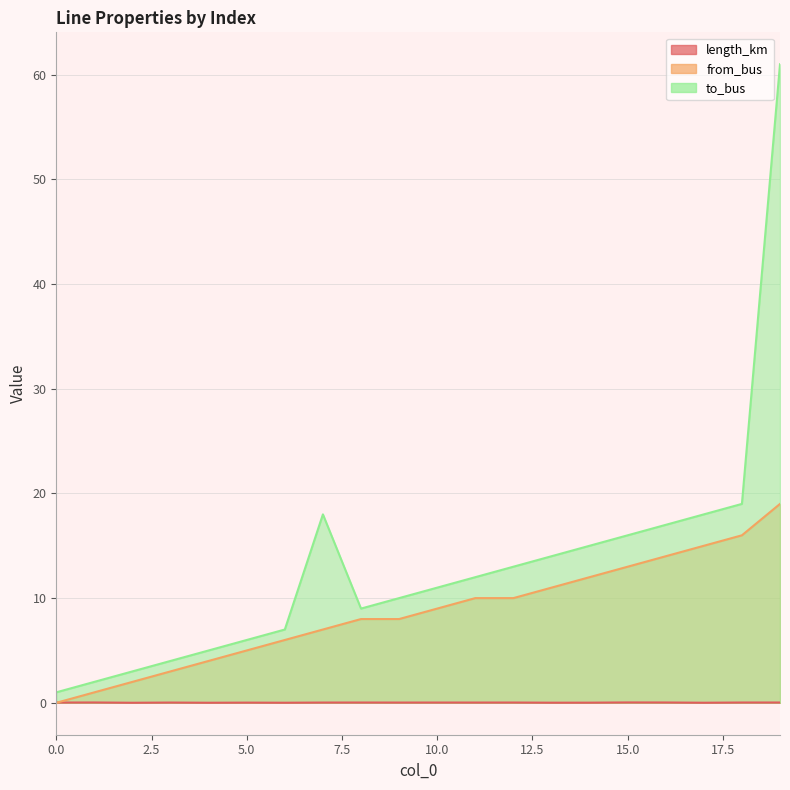

Is the value of length_km at 14 greater than the value of to_bus at 5?

No